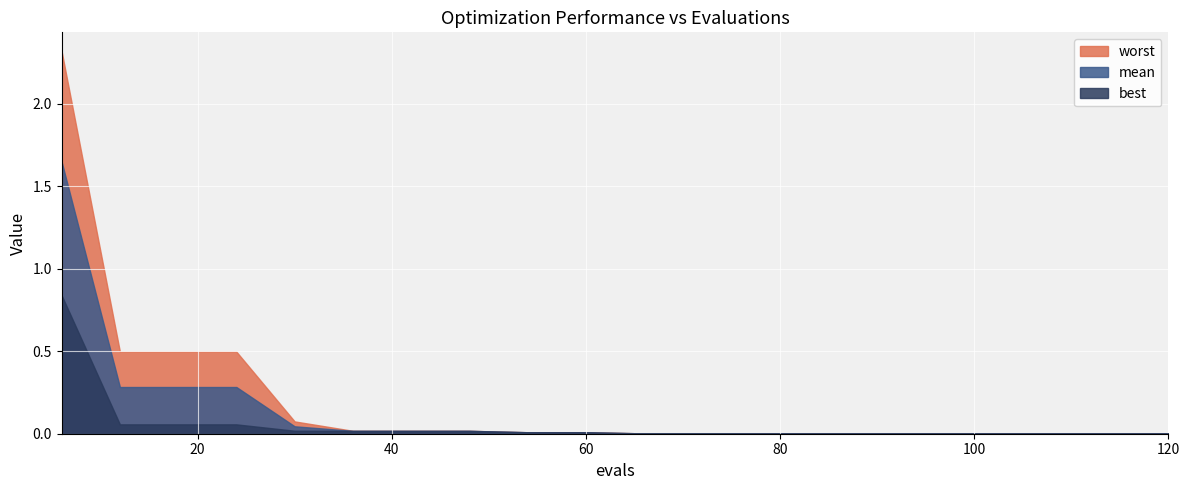

Rank the series by their average value, from highest to lowest.

worst, mean, best